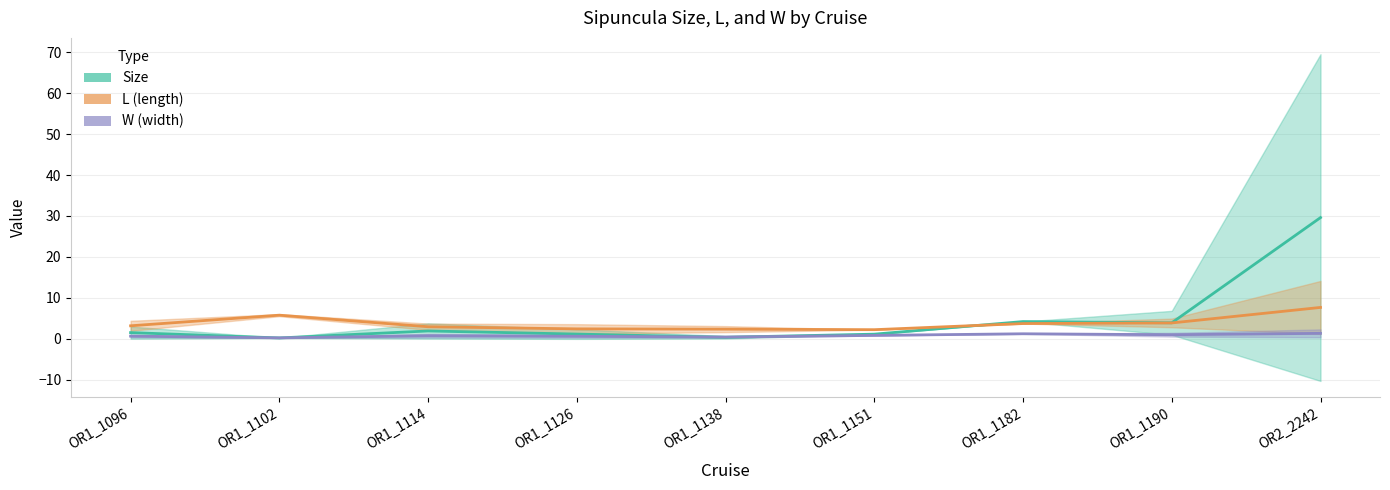

Which series has the largest total across all categories?

Size